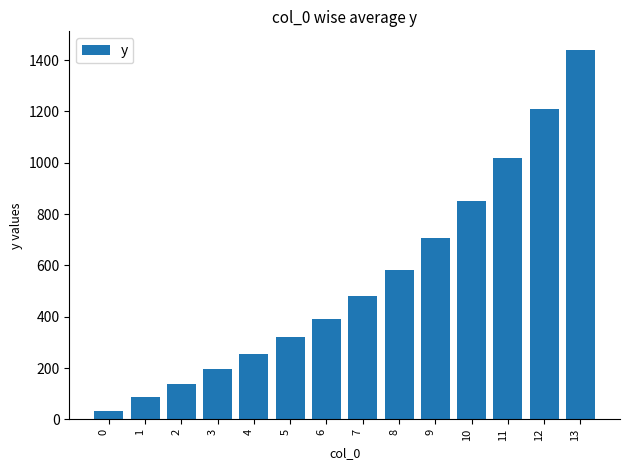

What value does the data have at 8?

581.7